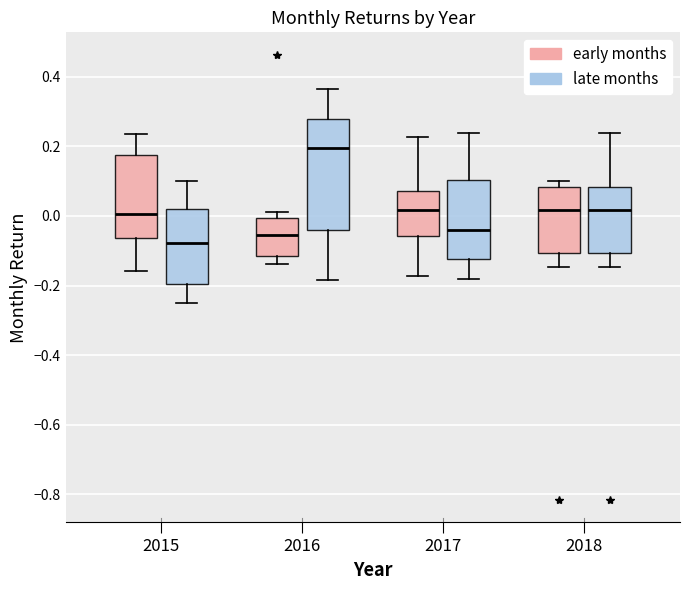

Which box is the tallest, from its lower edge to its upper edge?

2016 (late months)